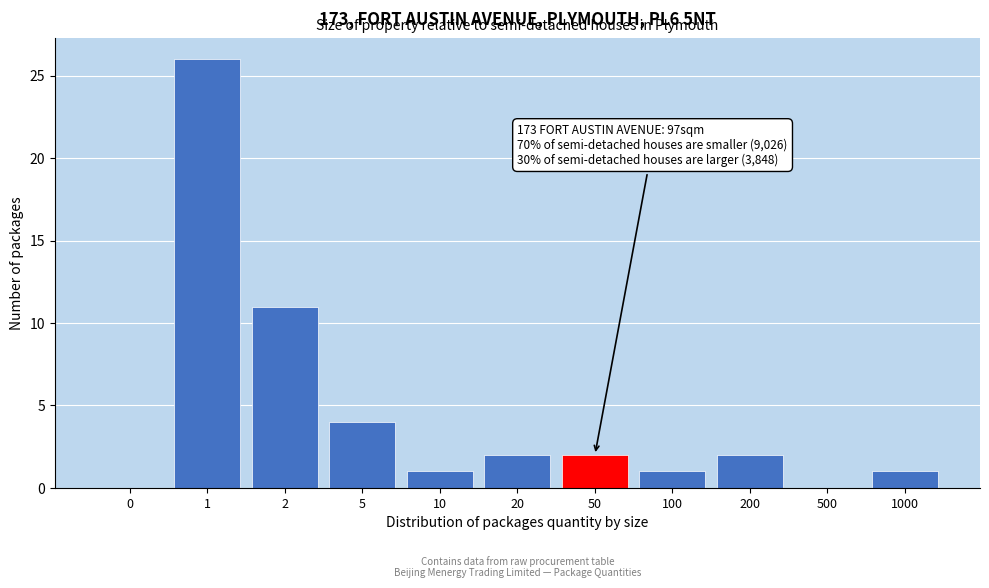

Reading left to right, what are all the values shown in this chart?

0=0	1=26	2=11	5=4	10=1	20=2	50=2	100=1	200=2	500=0	1000=1